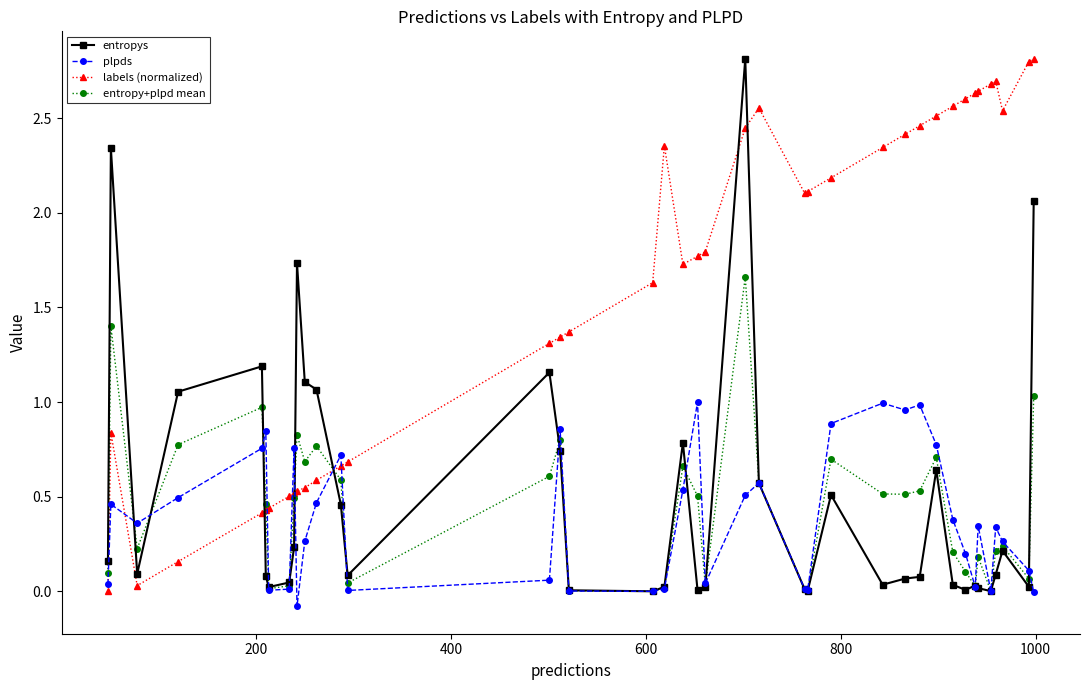

True or false: plpds and labels (normalized) intersect in this chart.

True